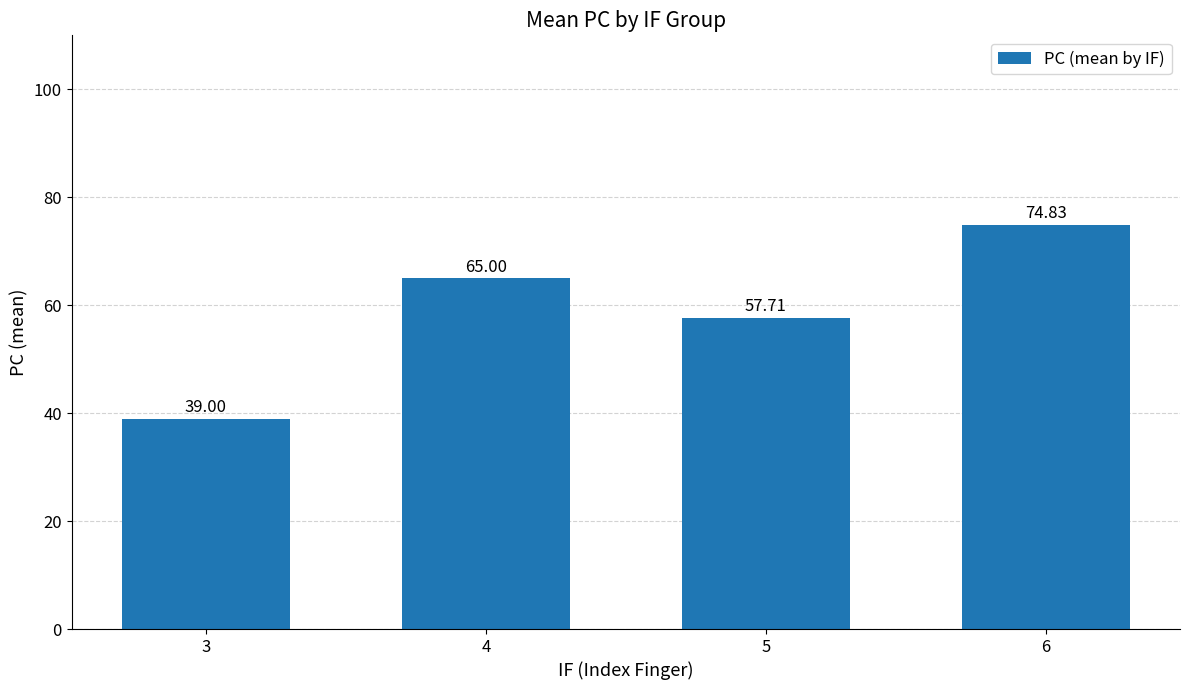

The value at 5 is 90.6. True or false?

False